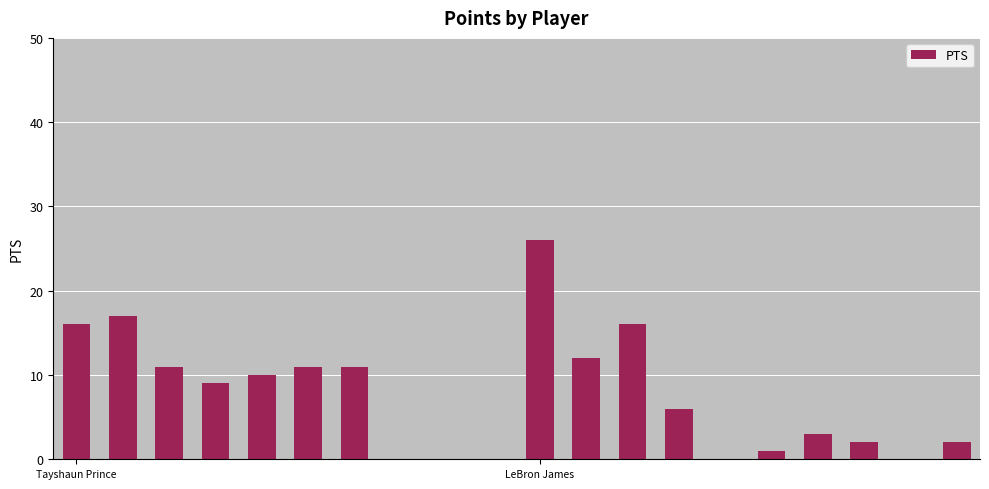

What is the greatest value displayed?

26